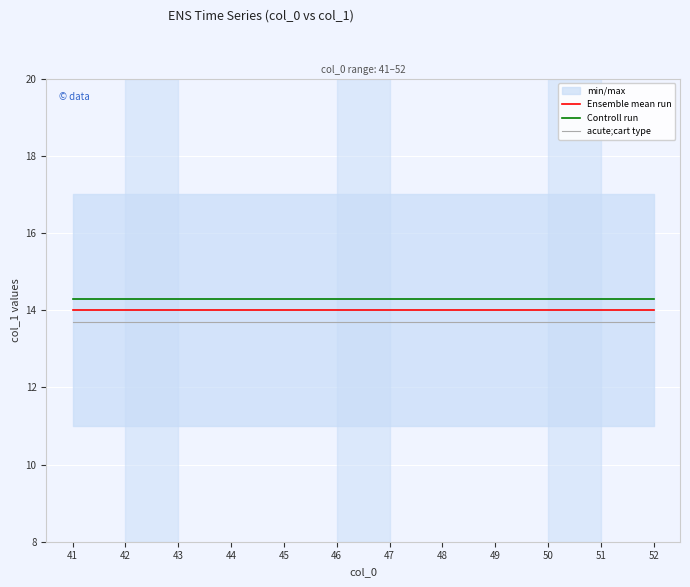

What is the spread (max minus min) of values at 49?

0.6